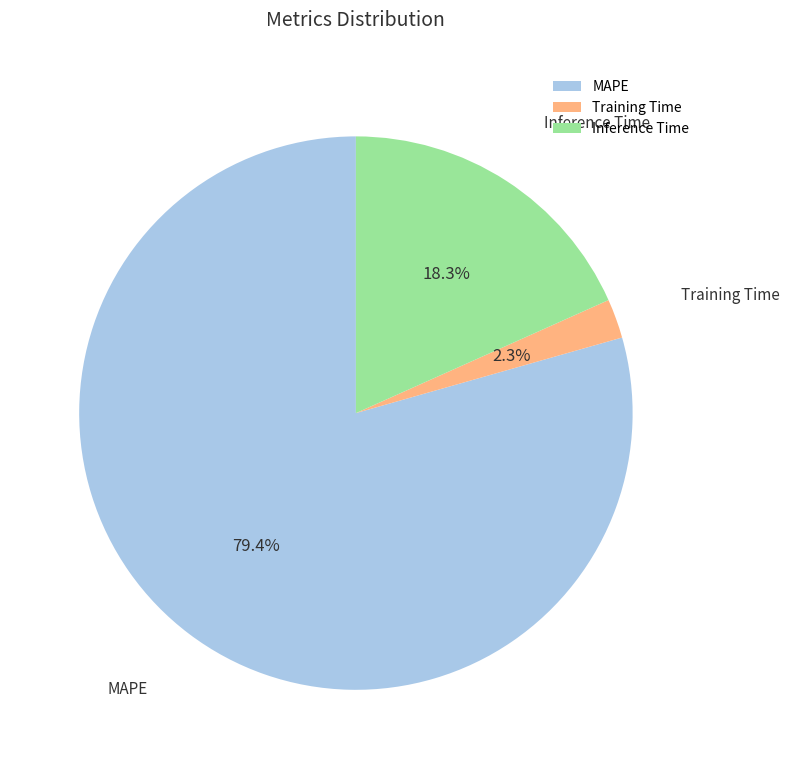

To the nearest percent, what portion does MAPE represent?

79%